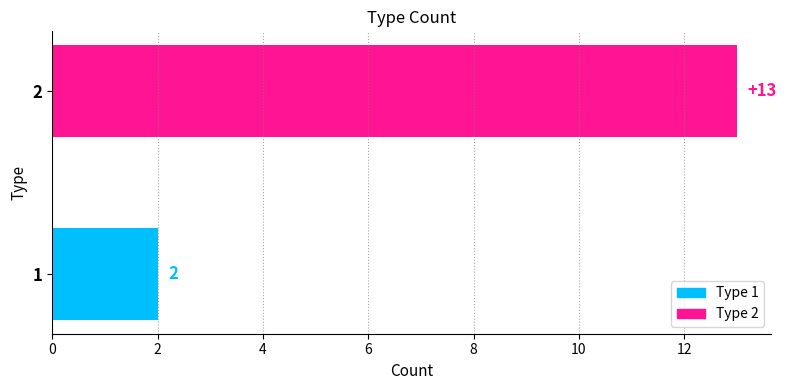

True or false: the data shows 18 at 2.

False